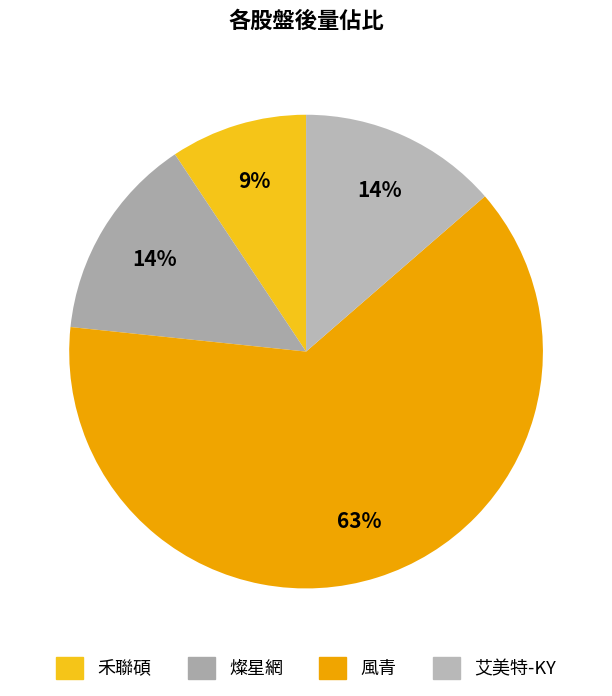

To the nearest percent, what is the combined percentage of 禾聯碩 and 艾美特-KY?

23%